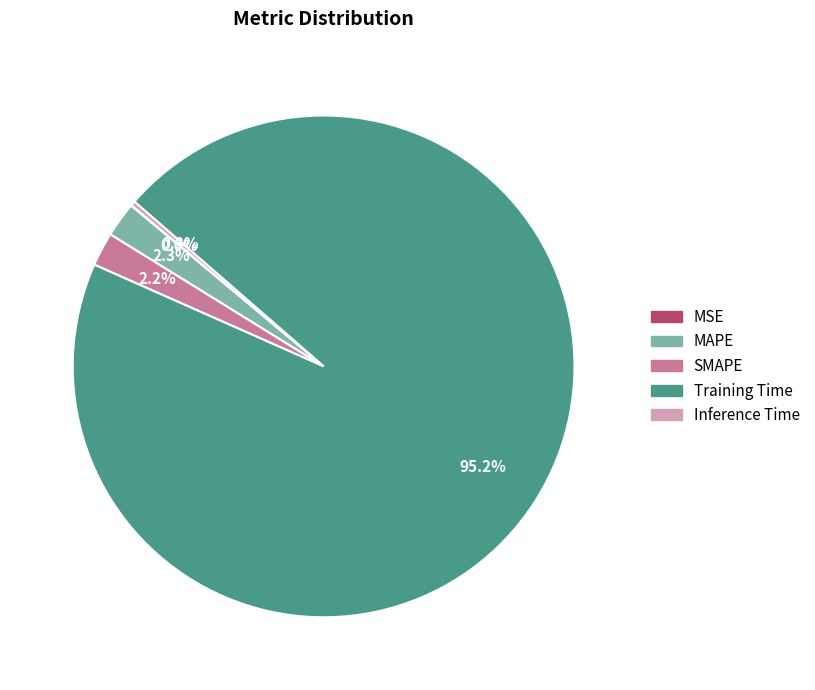

What is the largest slice in the pie chart?

Training Time